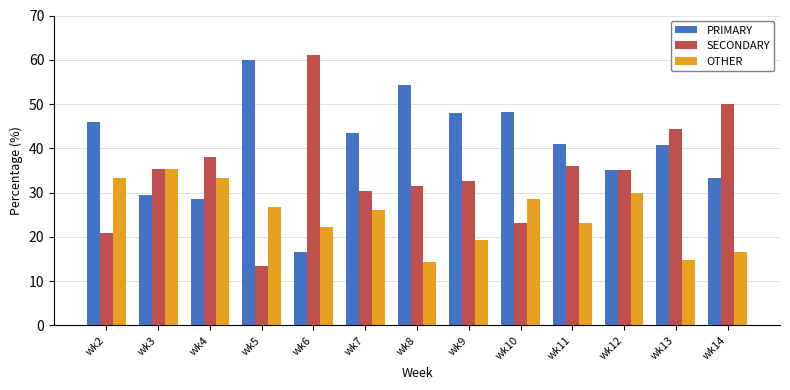

What is the approximate value of SECONDARY at wk3?

35.3